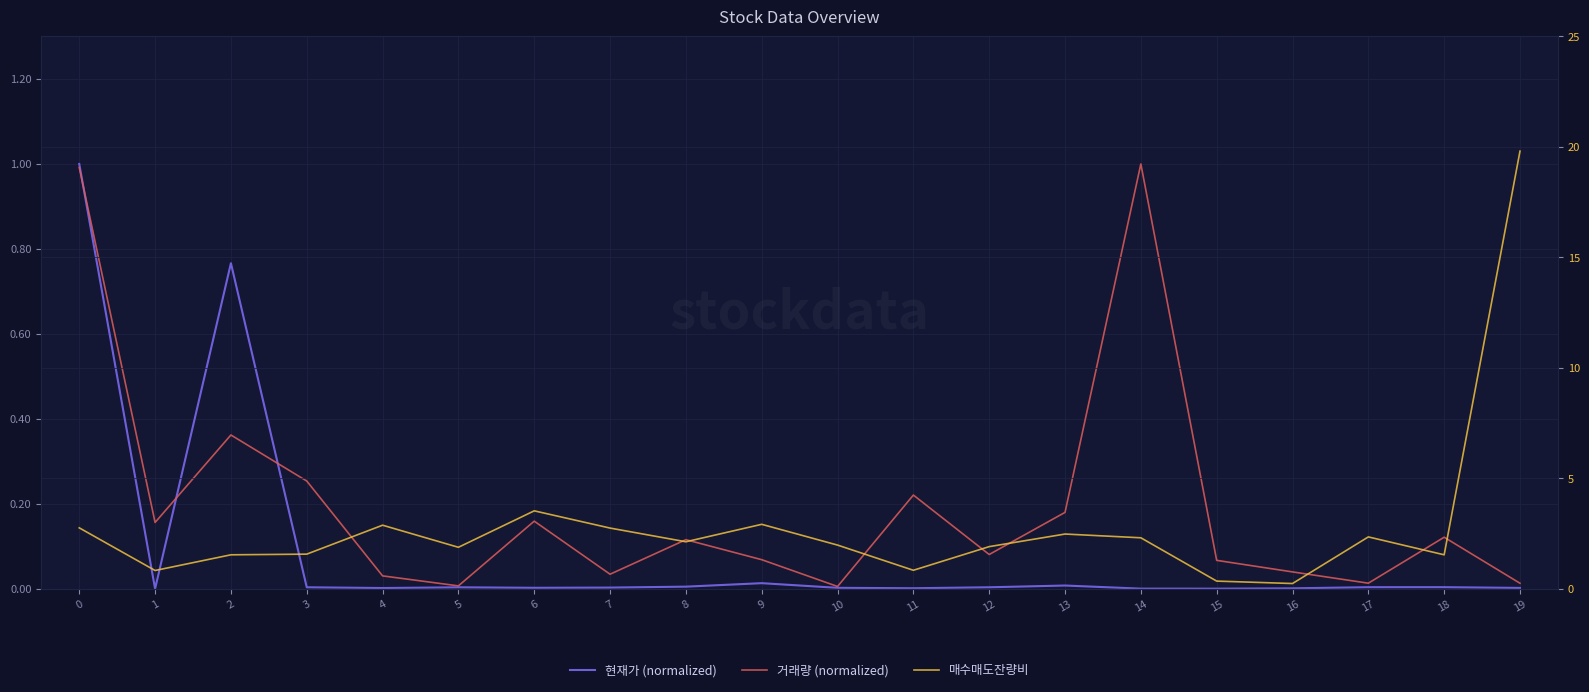

How many lines are shown in the chart?

3